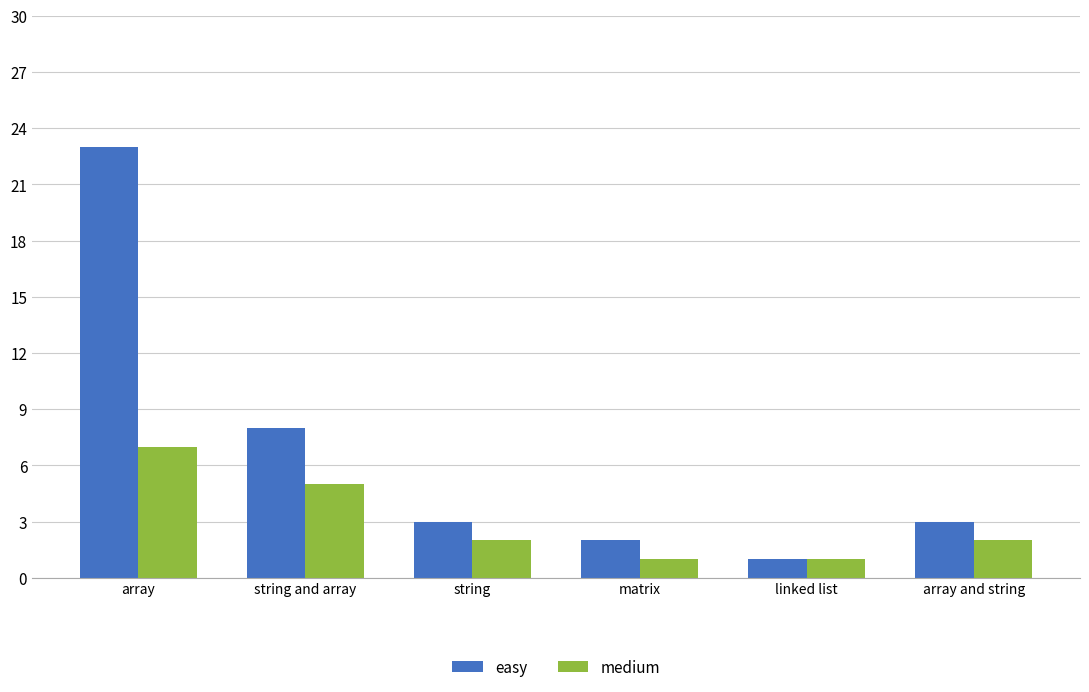

The easy series shows 3 at array and string. True or false?

True